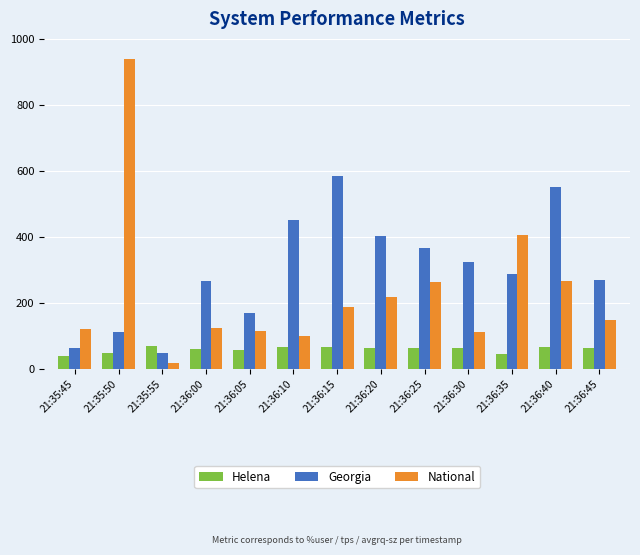

What is the difference between the second highest and second lowest values in the Georgia series?

485.2